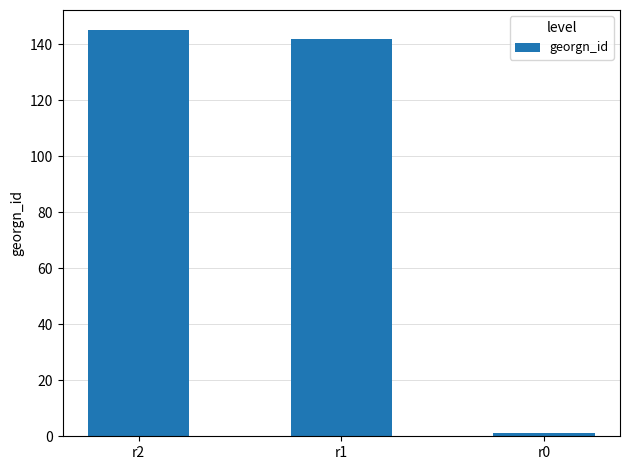

Rank the categories by value from highest to lowest.

r2, r1, r0